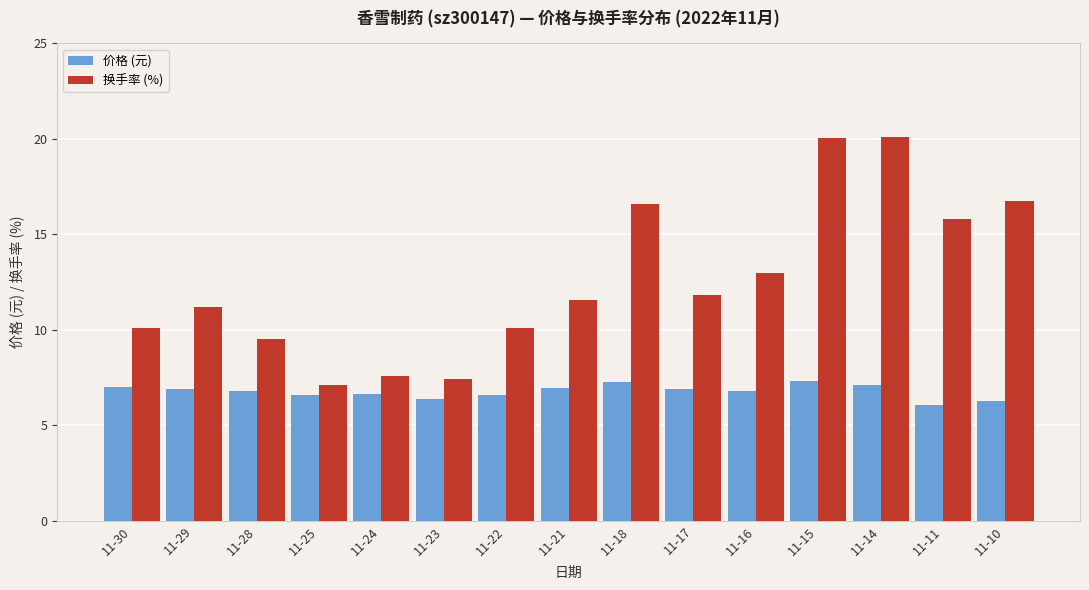

What is the difference between the highest and lowest values at 11-24?

0.9